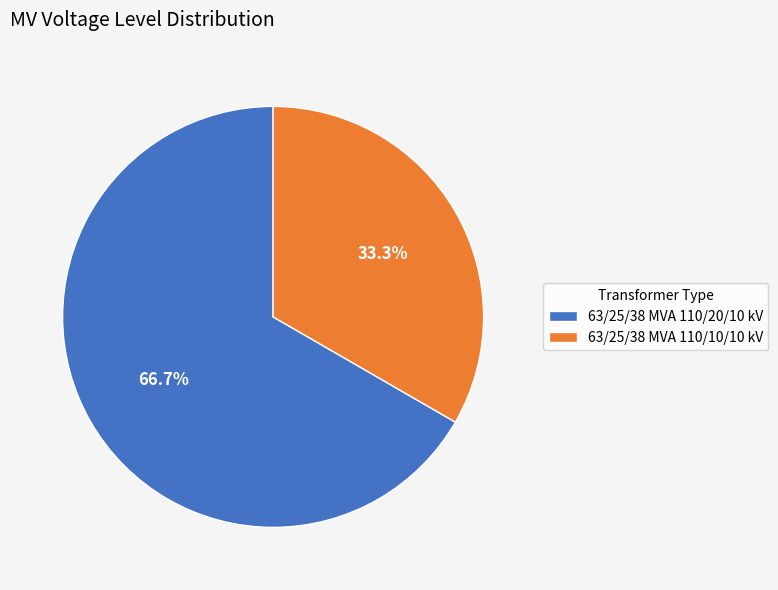

Which slice is the smallest?

63/25/38 MVA 110/10/10 kV